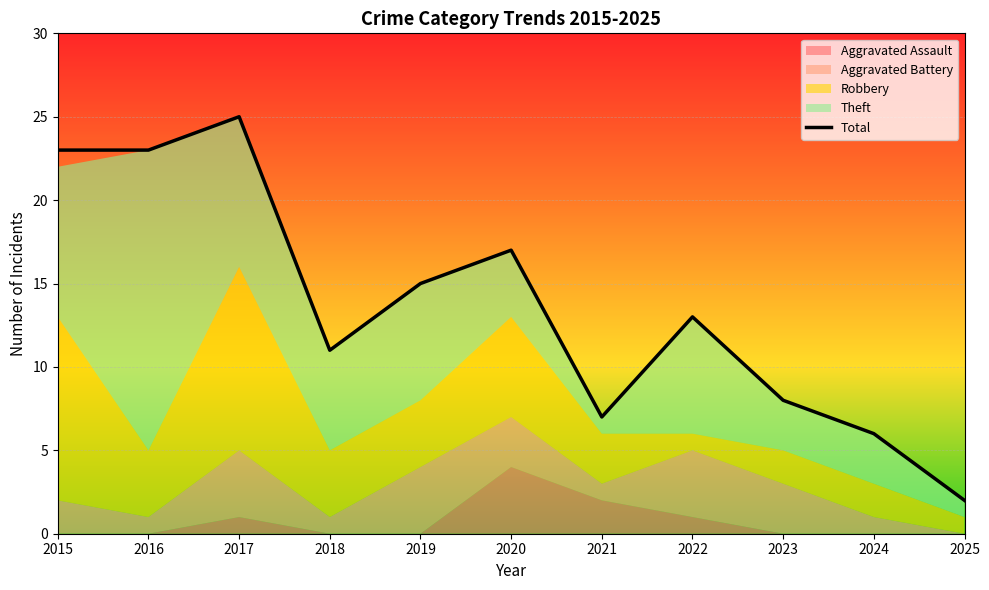

Rank the categories by value from lowest to highest.

2025, 2024, 2021, 2023, 2018, 2022, 2019, 2020, 2015, 2016, 2017